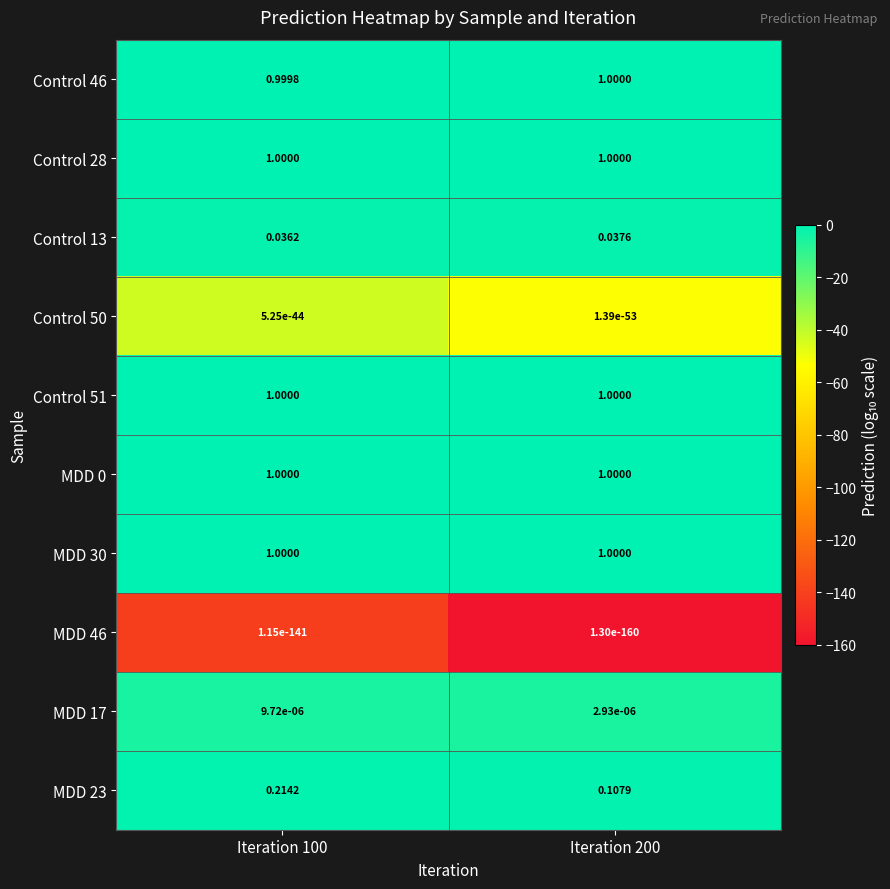

Is the value of Control 46 at Iteration 100 greater than the value of MDD 30 at Iteration 200?

No